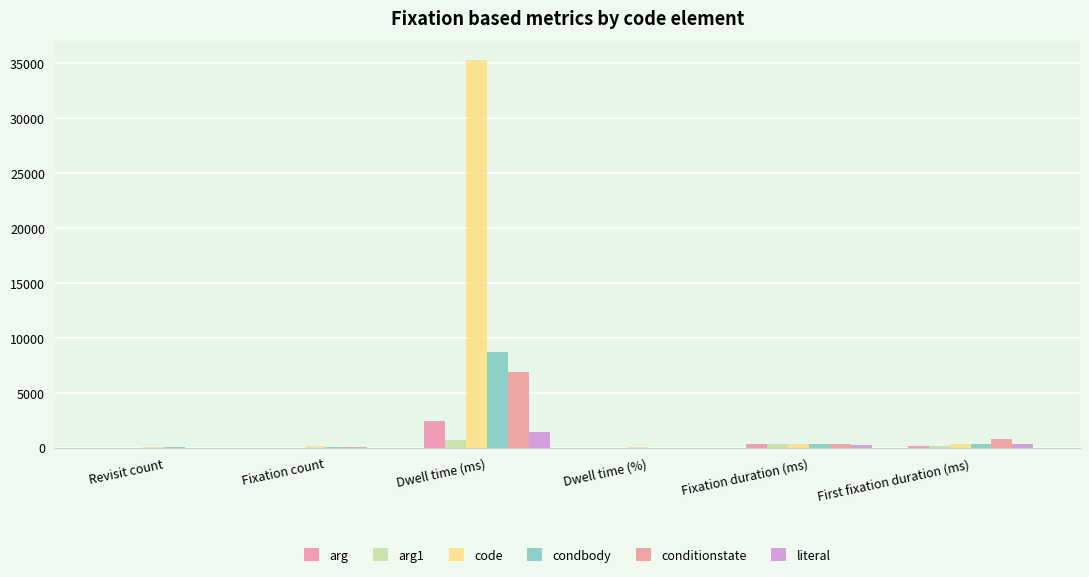

At which category is the sum across all series the highest?

Dwell time (ms)